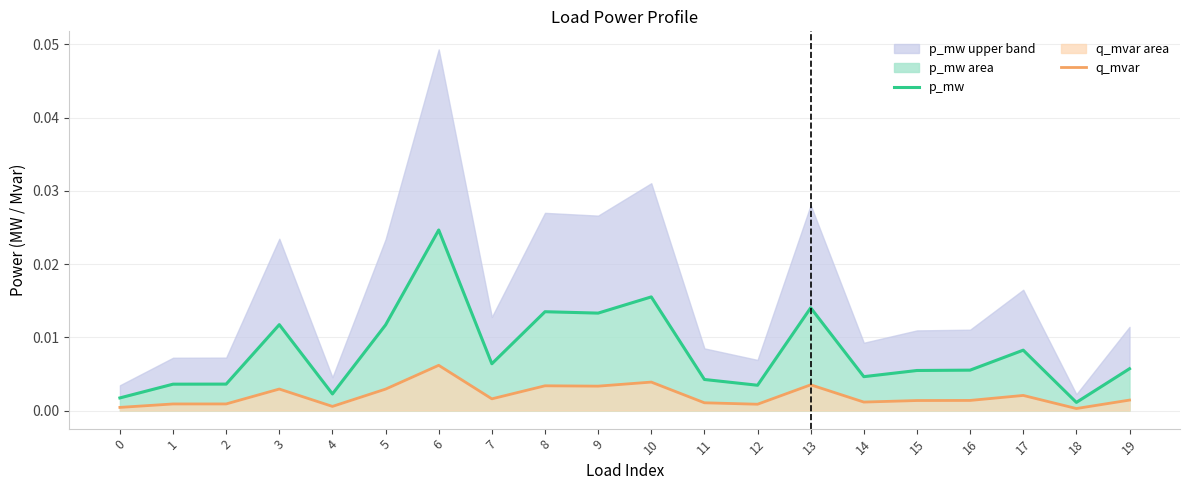

Is it true that q_mvar equals 0.0 at 18?

False